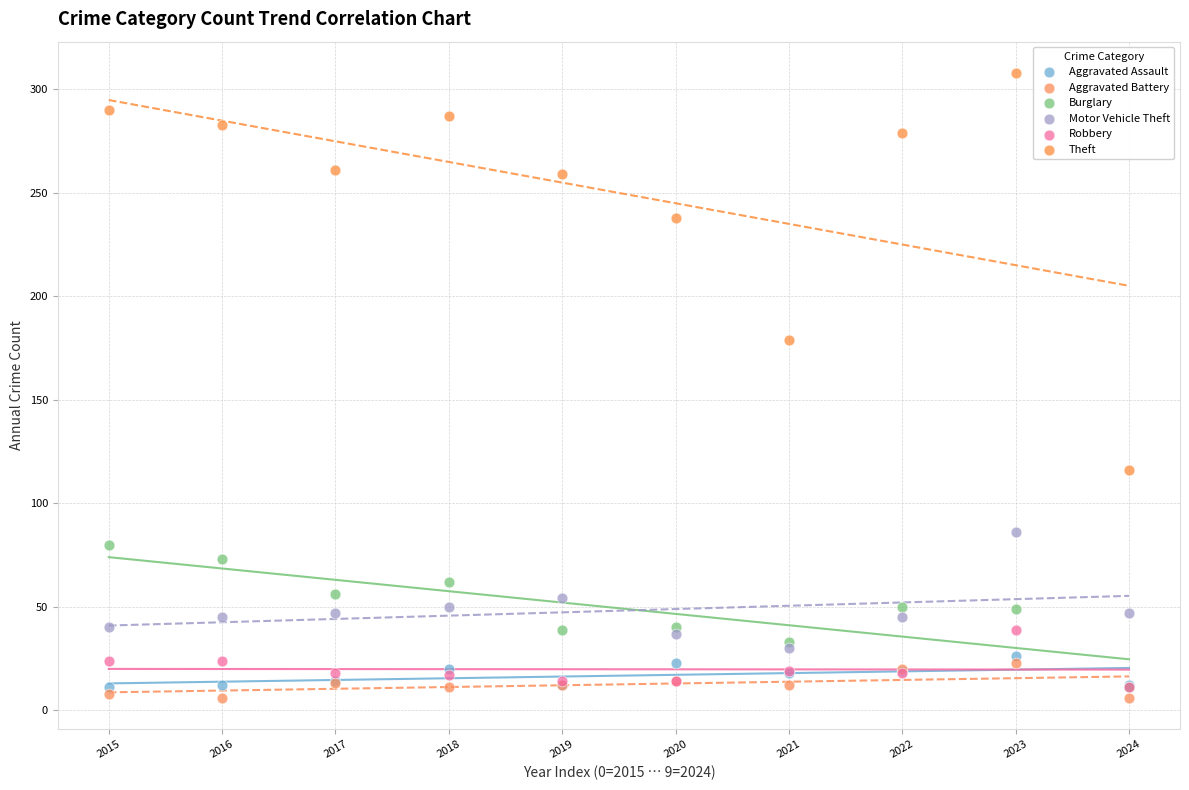

Which series contains the highest Y value?

Theft